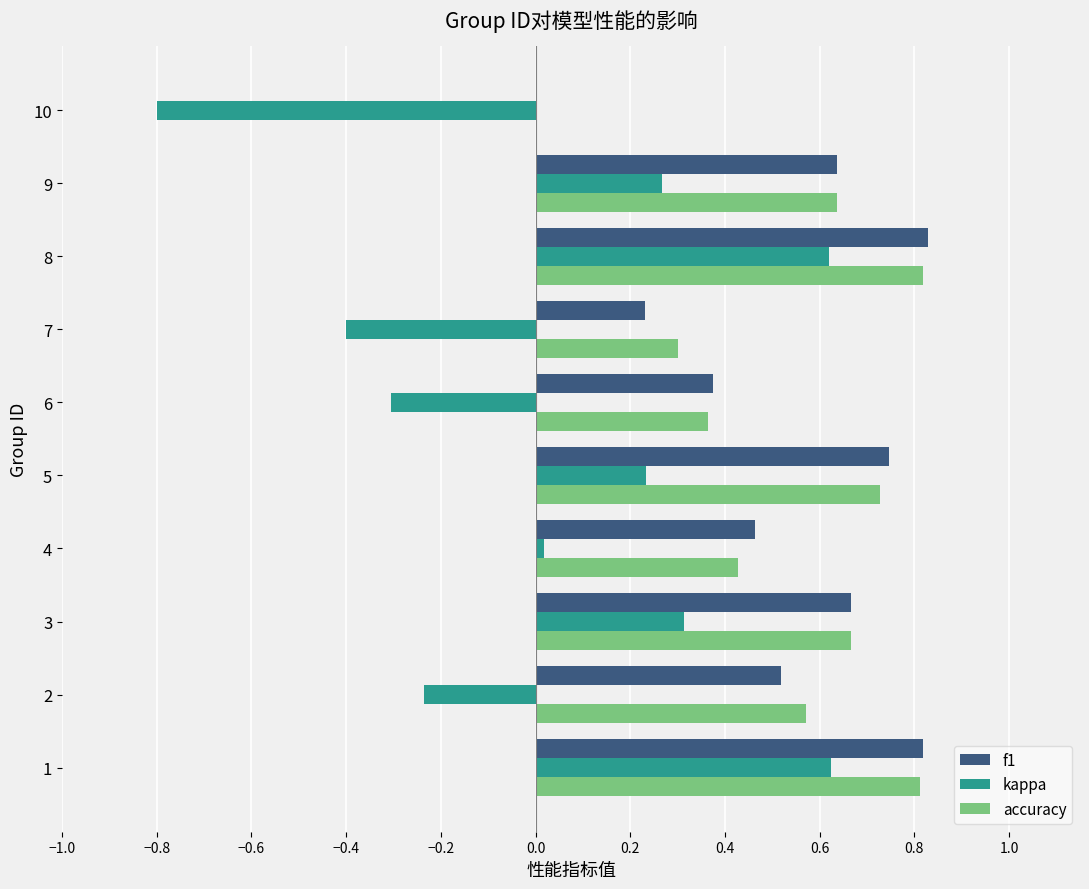

What is the sum of all accuracy values?

5.3